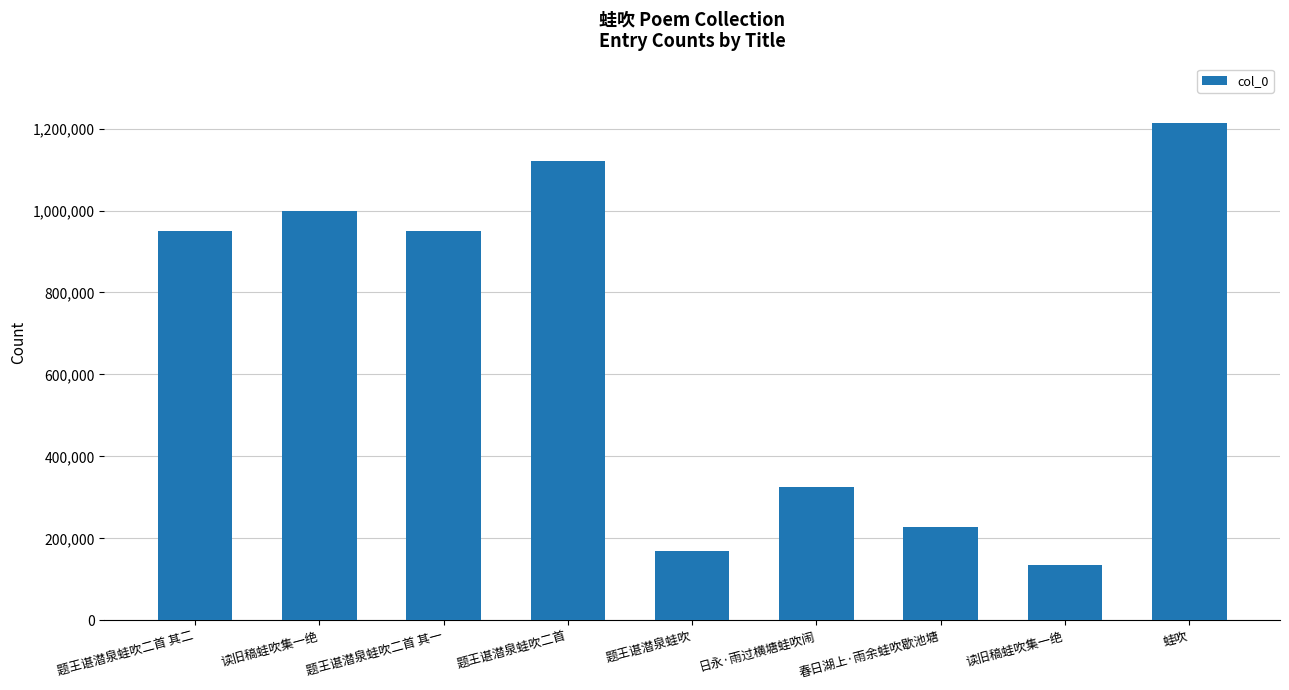

Is it true that the value at 春日湖上·雨余蛙吹歇池塘 is 303866?

False